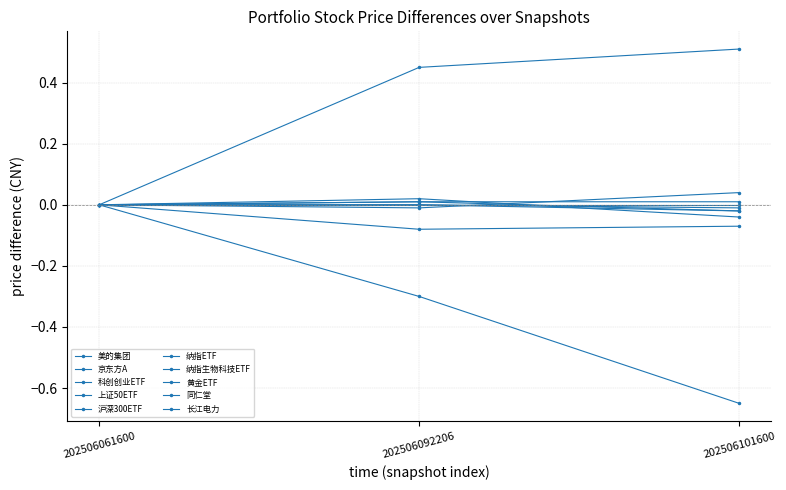

How many data points does each series have?

3